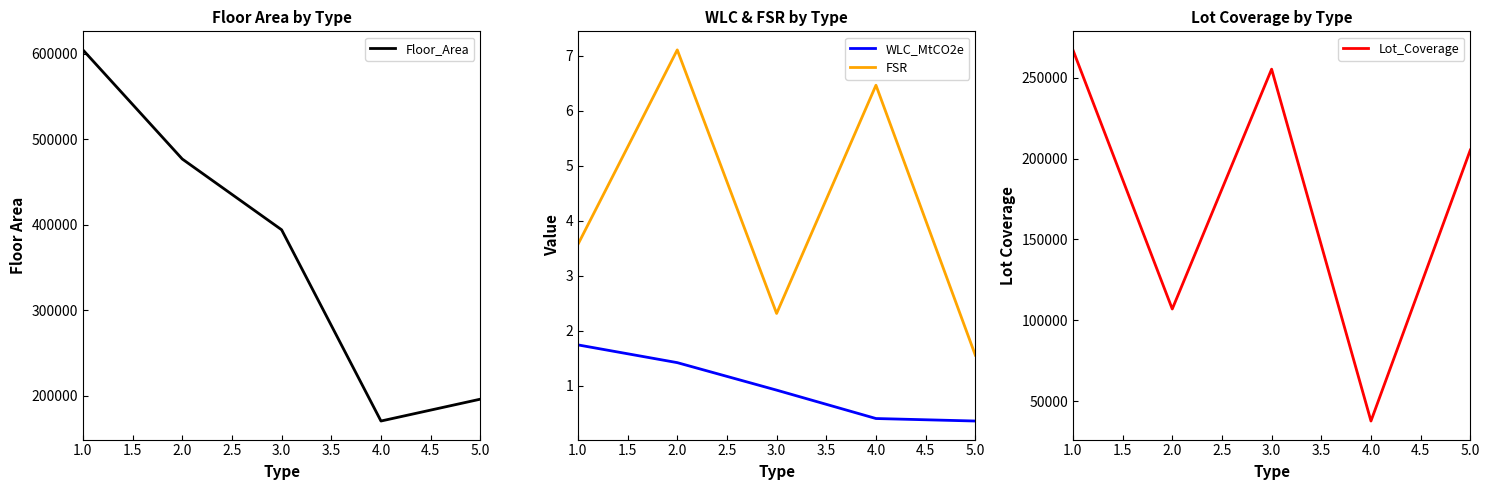

Which series has the widest spread of values?

Floor_Area